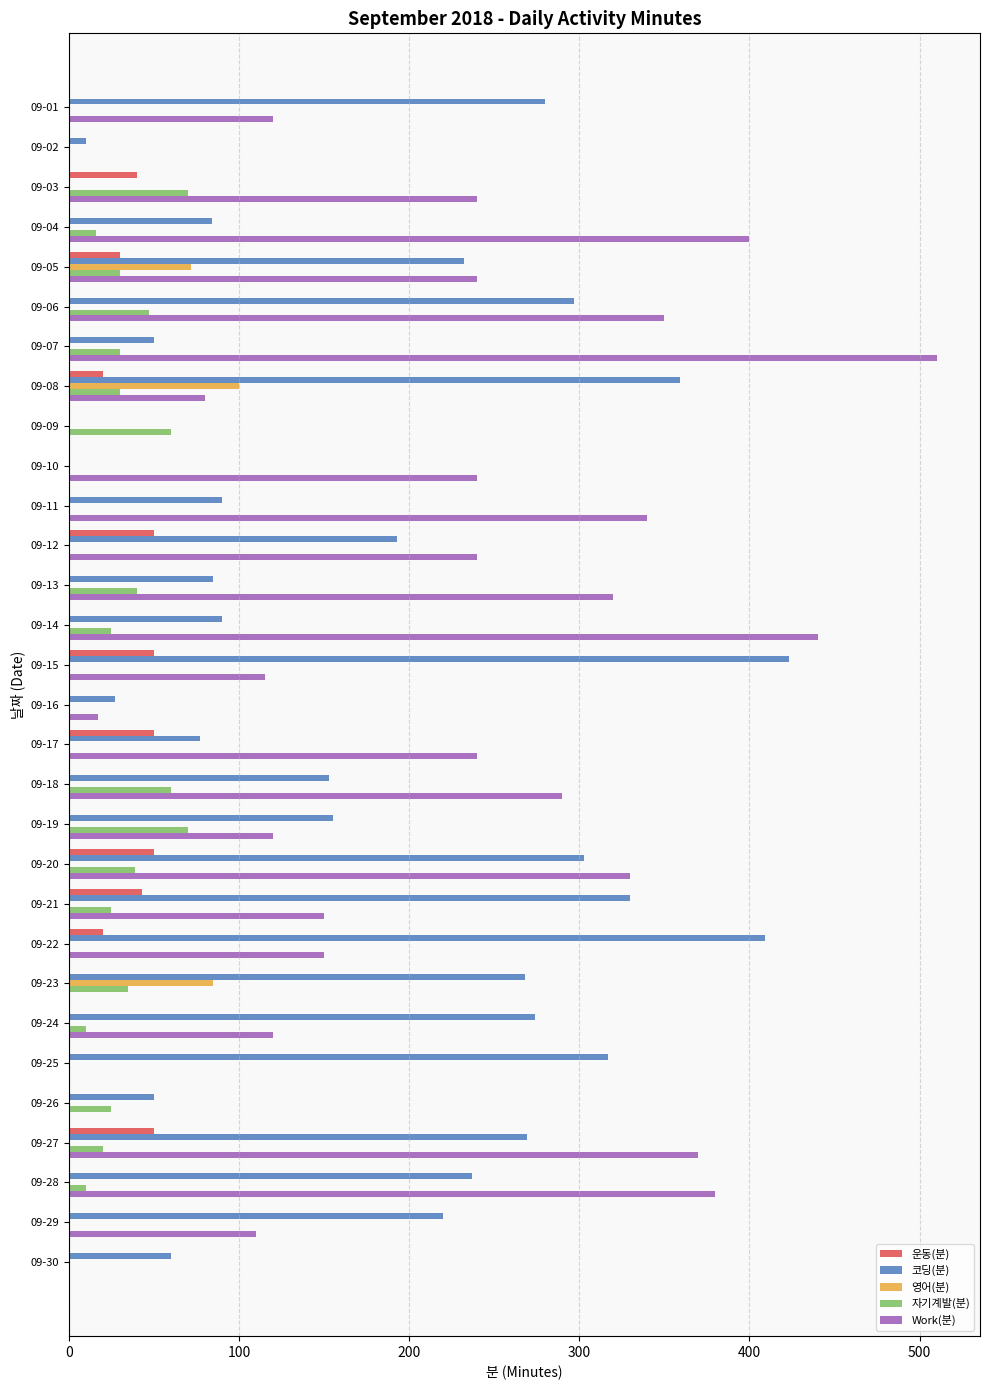

Is it true that 운동(분) equals 0 at 09-23?

True